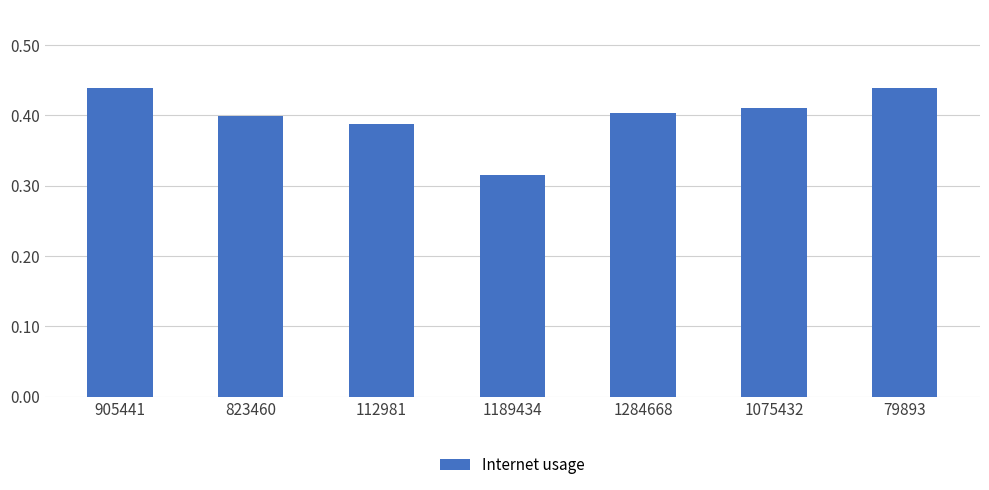

What is the label of the 4th bar from the right?

1189434